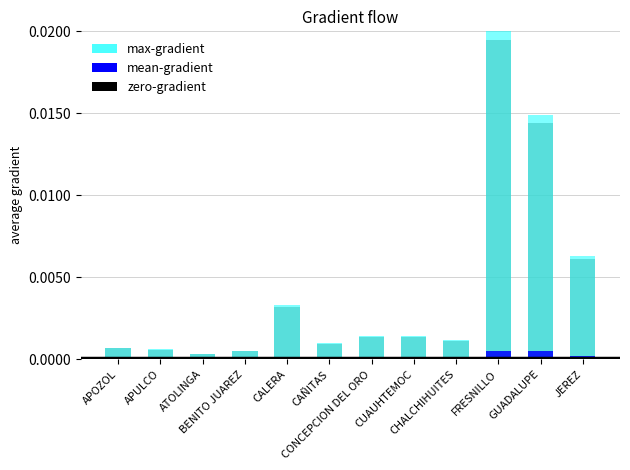

The value of zero-gradient at CALERA is 0.0. True or false?

True